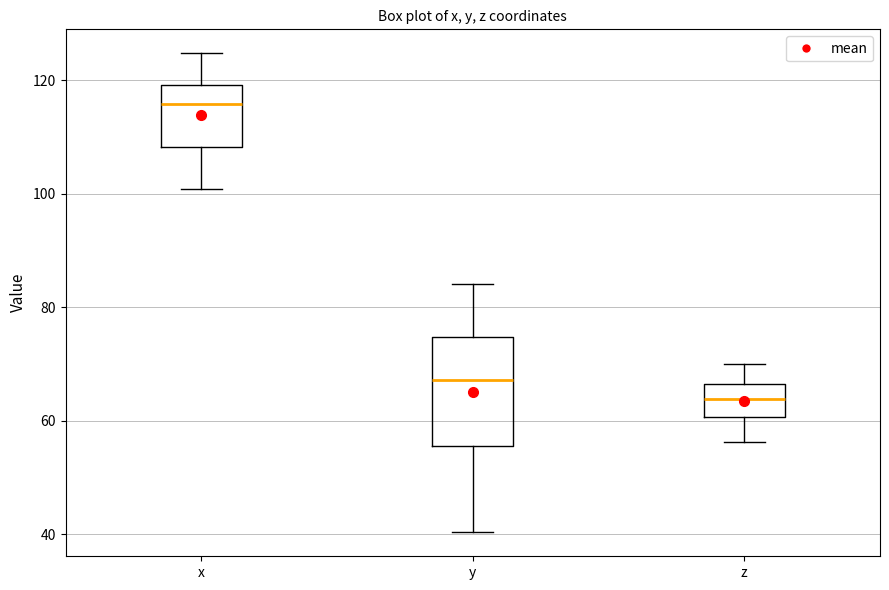

Where is the upper edge of the box for z on the y-axis? The values are not printed on the chart, so give them approximately, as read against the axis.

66